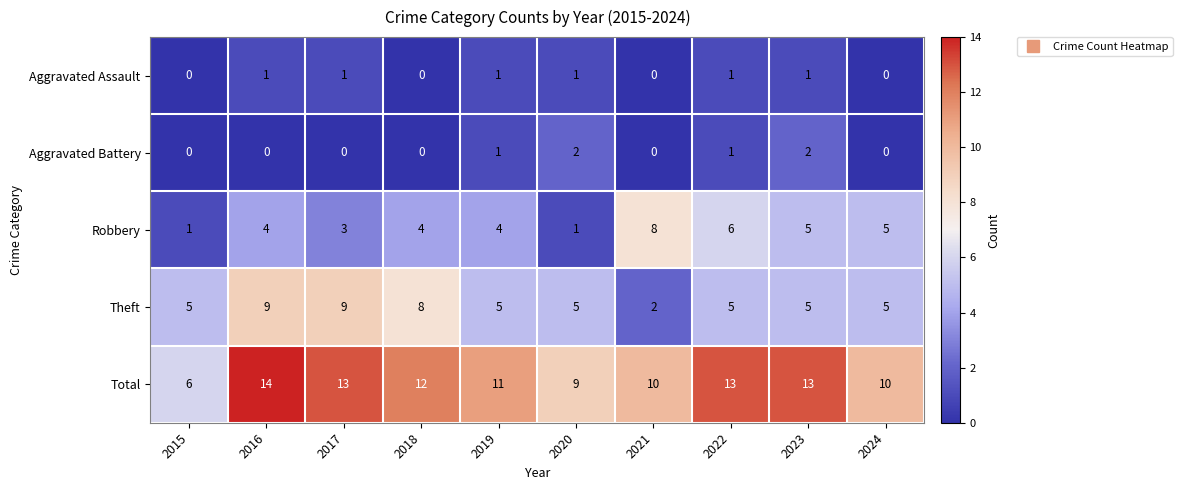

Between 2016 and 2019, which series saw the biggest shift?

Theft